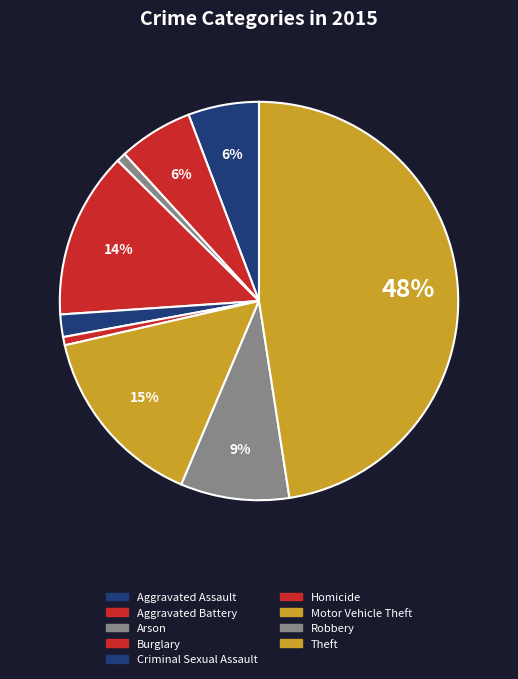

How many slices are in this pie chart?

9